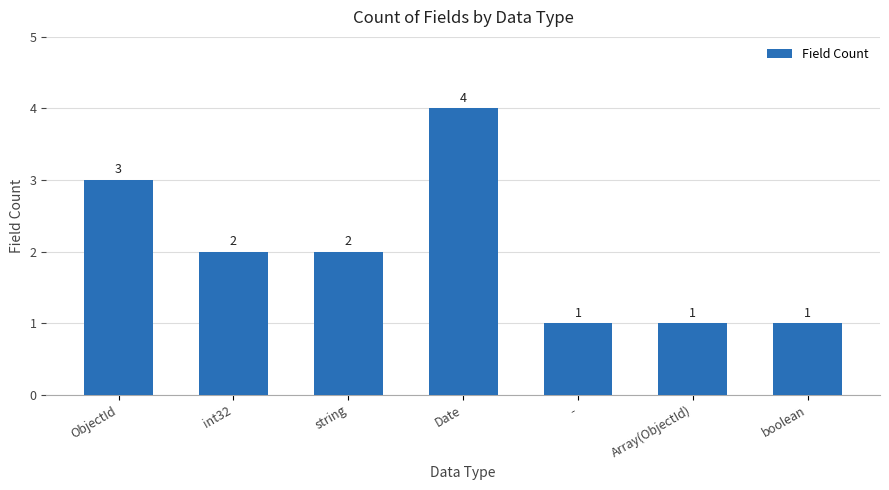

The chart shows a value of 0 at Array(ObjectId). True or false?

False